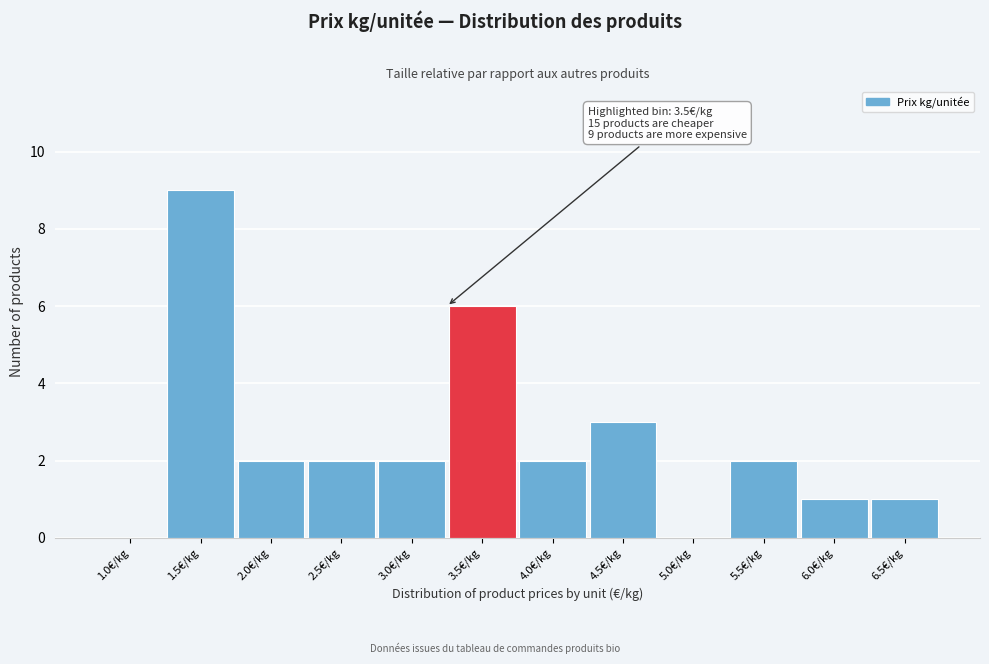

Reading right to left, extract all data points from this chart.

6.5€/kg=1	6.0€/kg=1	5.5€/kg=2	5.0€/kg=0	4.5€/kg=3	4.0€/kg=2	3.5€/kg=6	3.0€/kg=2	2.5€/kg=2	2.0€/kg=2	1.5€/kg=9	1.0€/kg=0